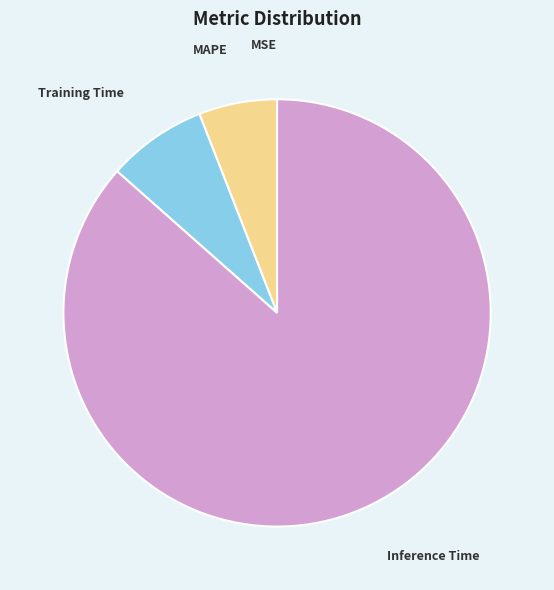

Which category has the biggest portion of the pie?

Inference Time